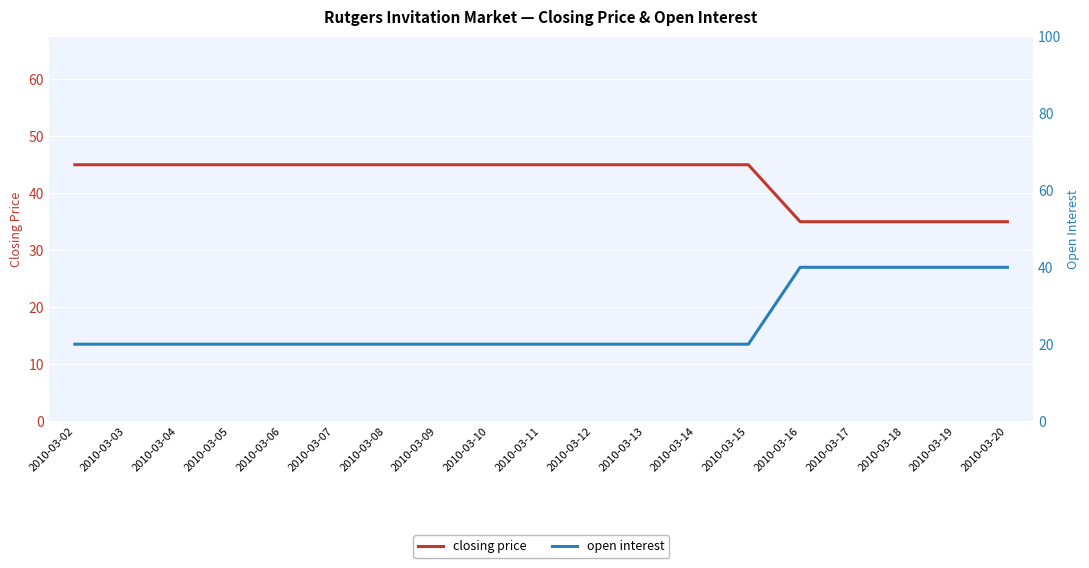

Which series has the largest total across all categories?

closing price